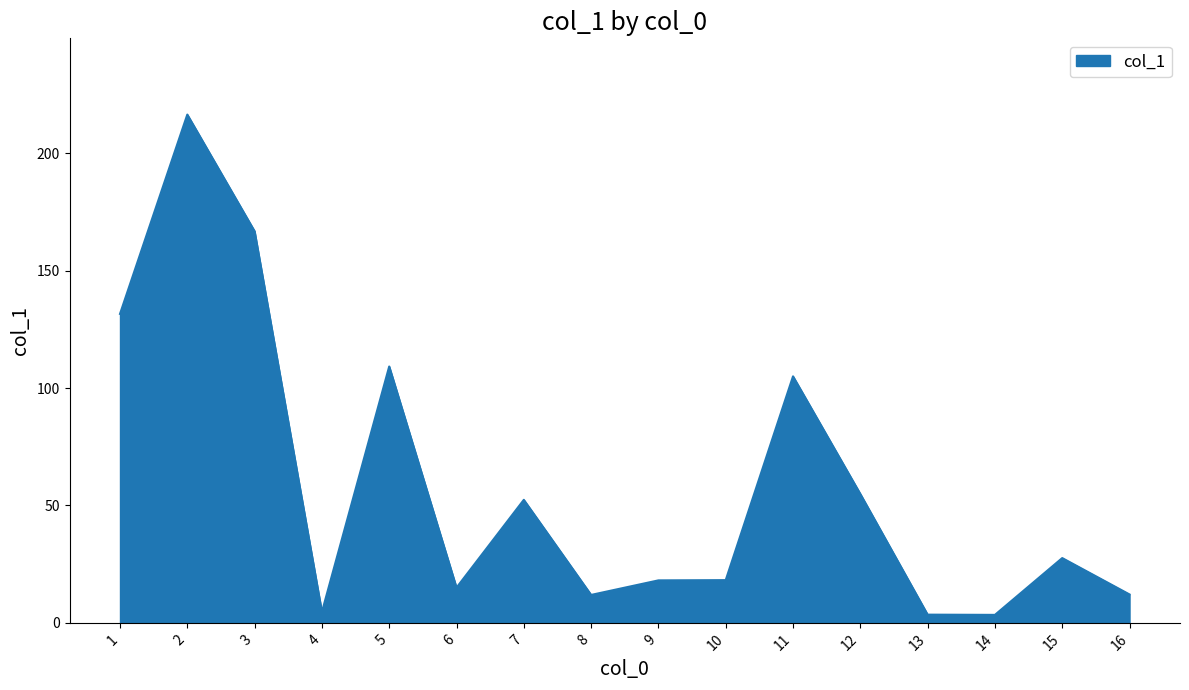

What is the difference between the values at 2 and 16?

204.4